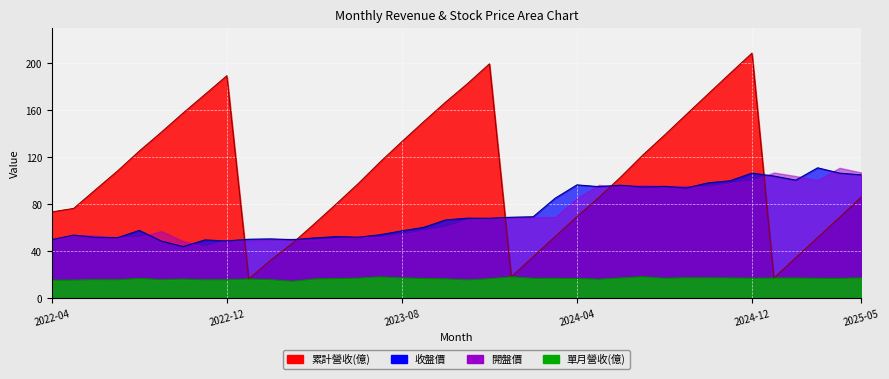

What is the difference between the highest and lowest values at 2024-08?

121.7